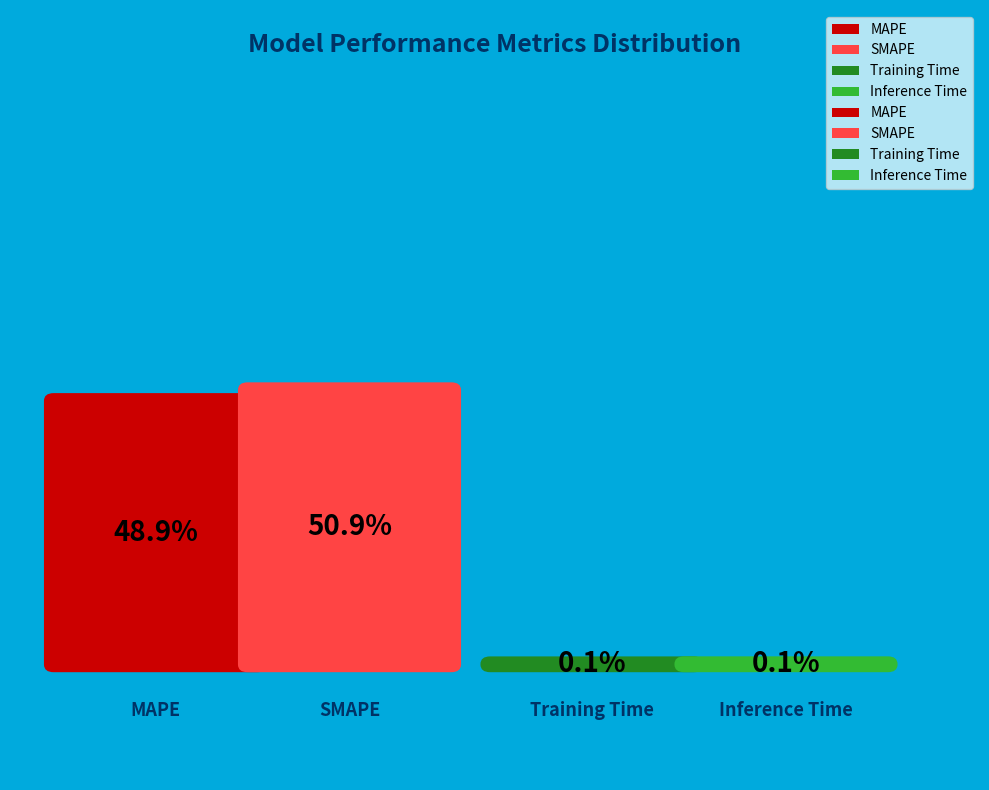

Count the number of slices in the pie.

4